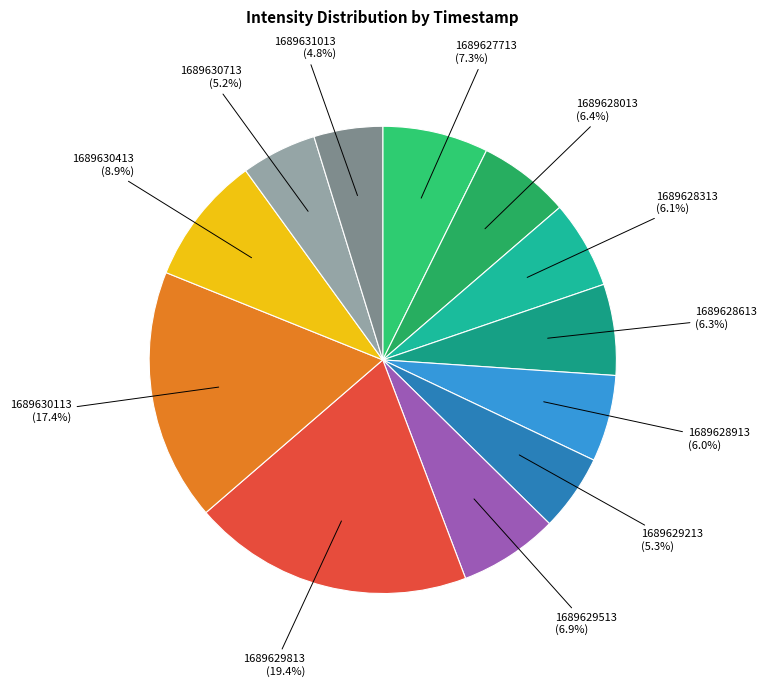

Rank the categories by value from lowest to highest.

1689631013, 1689630713, 1689629213, 1689628913, 1689628313, 1689628613, 1689628013, 1689629513, 1689627713, 1689630413, 1689630113, 1689629813